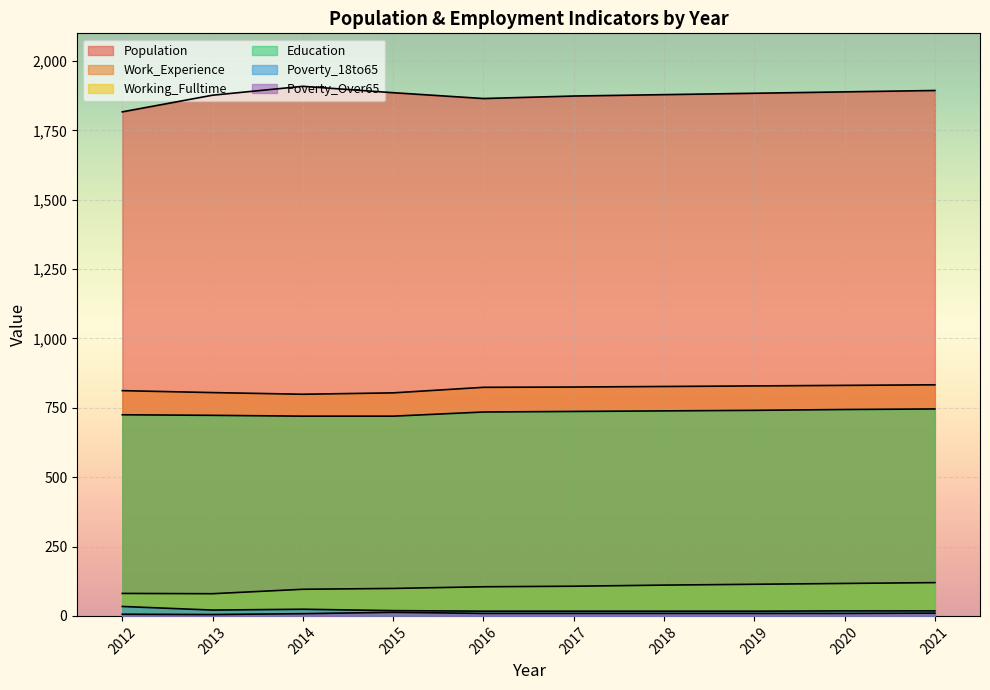

True or false: Working_Fulltime and Population intersect in this chart.

False